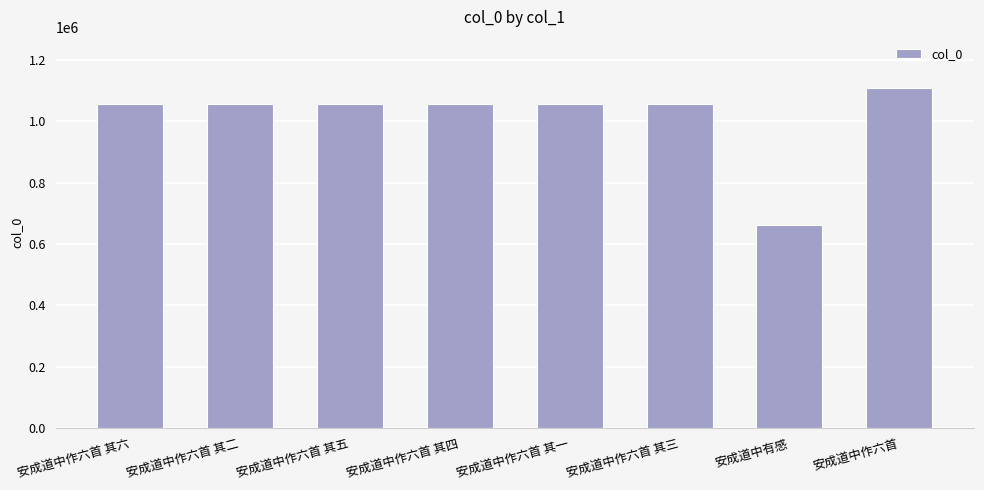

What is the label of the 2nd bar from the left?

安成道中作六首 其二